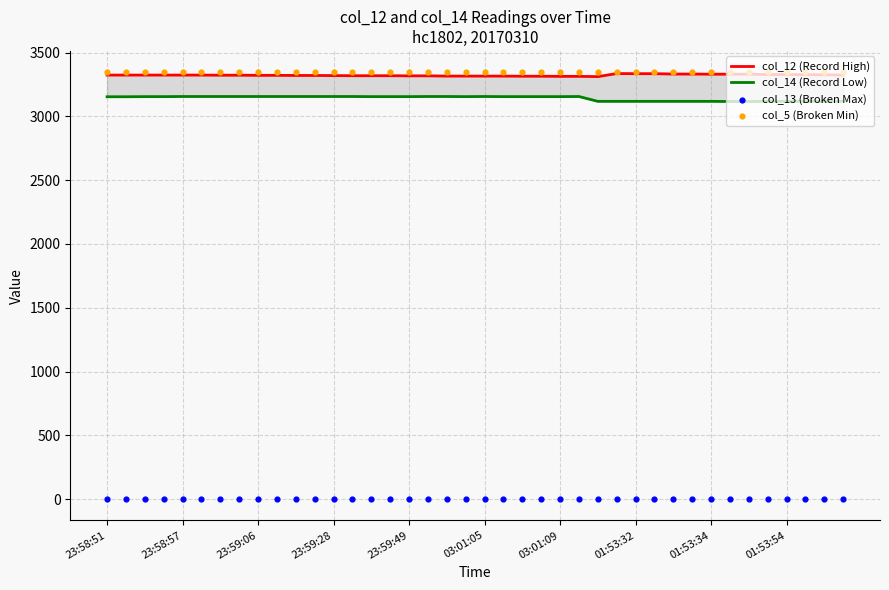

Which series has the largest total across all categories?

col_5 (Broken Min)